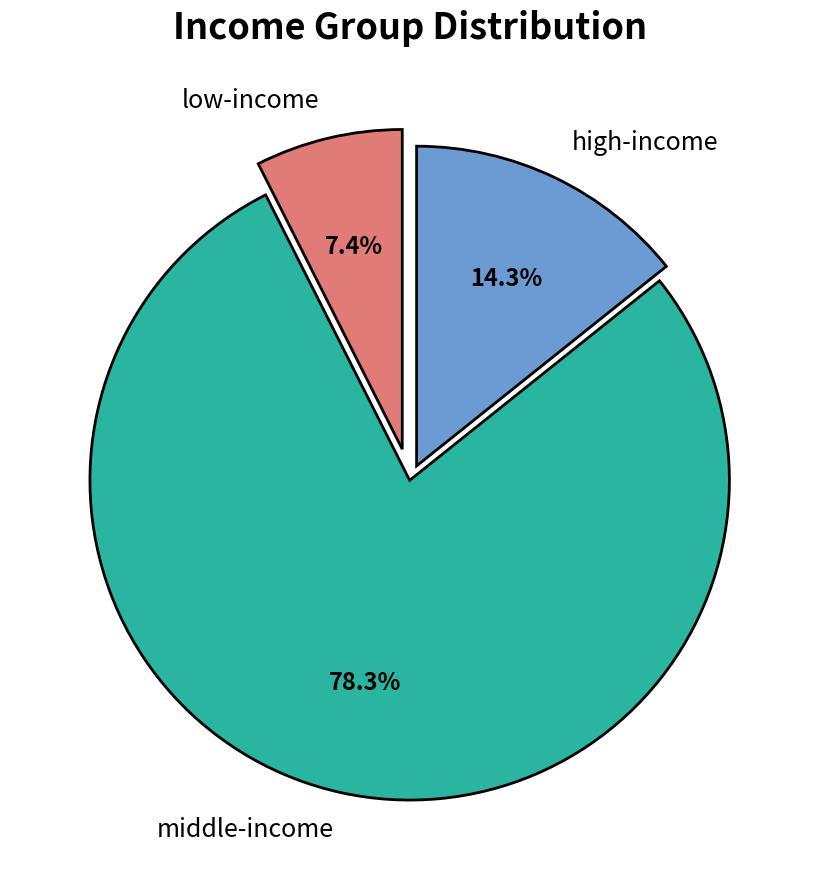

Which has a higher value, middle-income or low-income?

middle-income